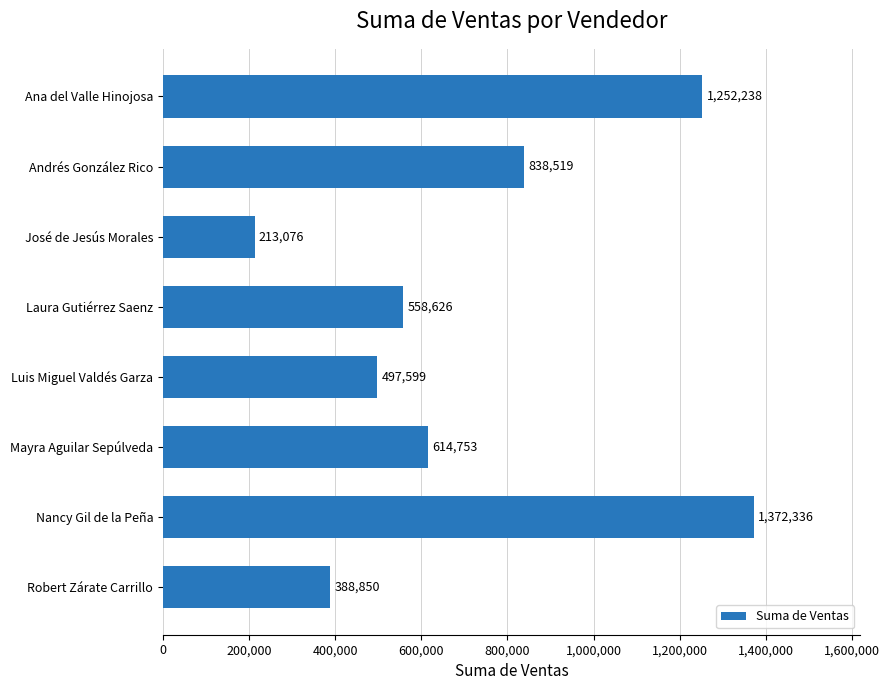

What is the difference between the maximum and minimum values?

1159260.2